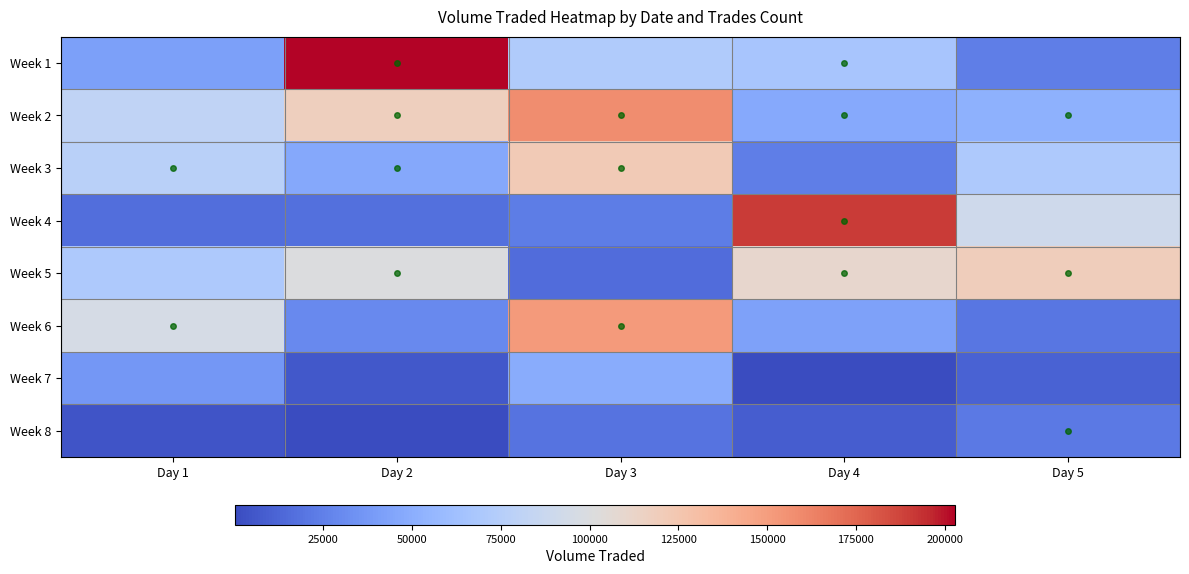

At which category is the sum across all series the highest?

Day 3